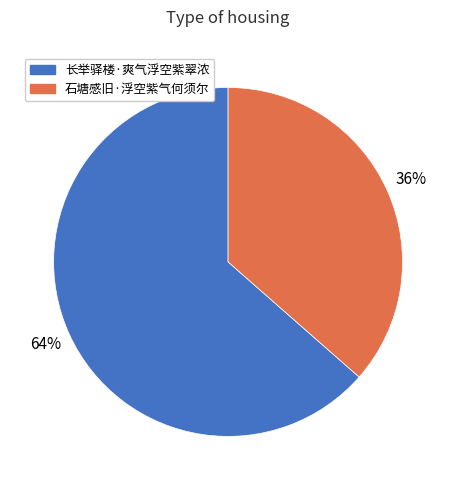

To the nearest percent, what is the combined percentage of 石塘感旧·浮空紫气何须尔 and 长举驿楼·爽气浮空紫翠浓?

100%